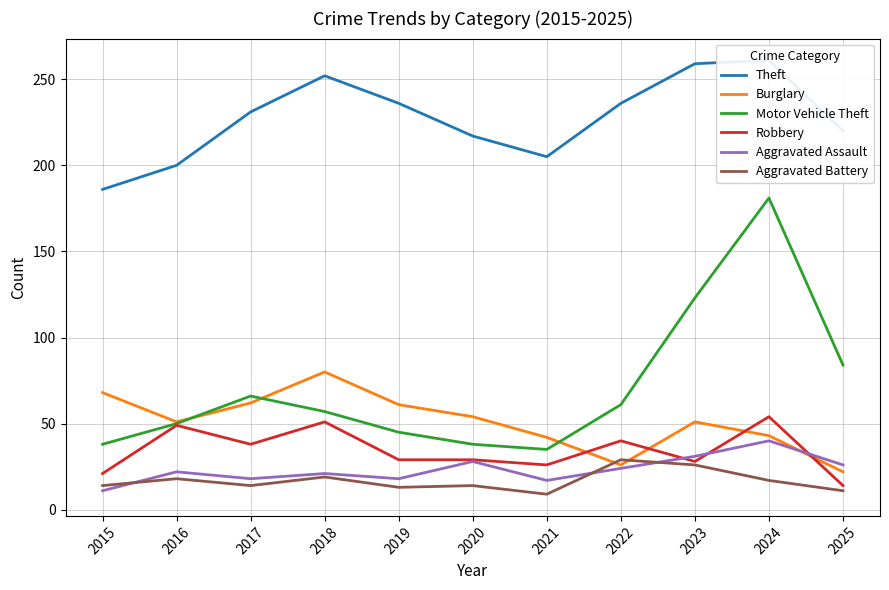

The value of Theft at 2021 is 323. True or false?

False